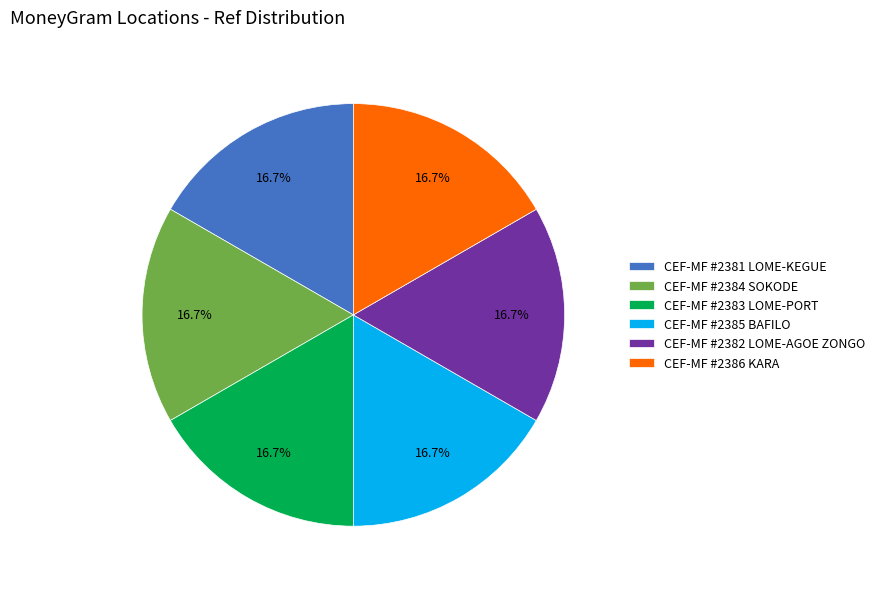

What percentage do CEF-MF #2381 LOME-KEGUE and CEF-MF #2383 LOME-PORT together represent?

33.3%